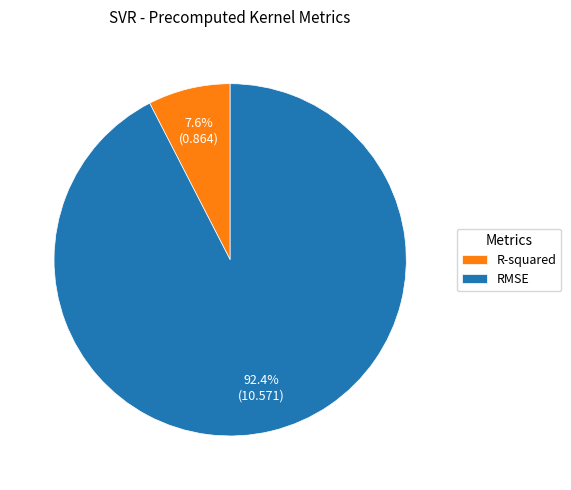

Which has a higher value, R-squared or RMSE?

RMSE